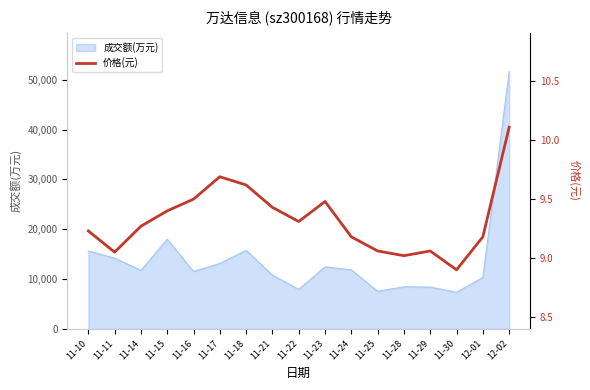

Reading left to right, list all the values displayed in this chart.

11-10=9.2	11-11=9.1	11-14=9.3	11-15=9.4	11-16=9.5	11-17=9.7	11-18=9.6	11-21=9.4	11-22=9.3	11-23=9.5	11-24=9.2	11-25=9.1	11-28=9.0	11-29=9.1	11-30=8.9	12-01=9.2	12-02=10.1